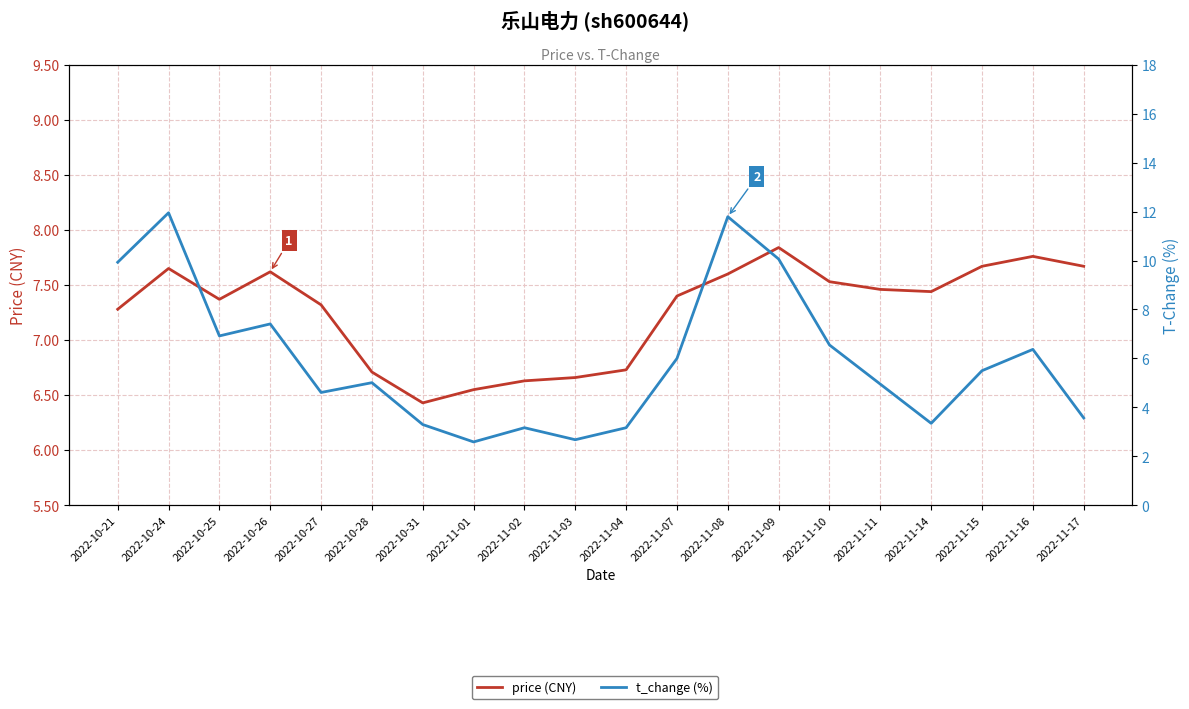

What is the difference between the maximum and minimum values in the price (CNY) series?

1.4